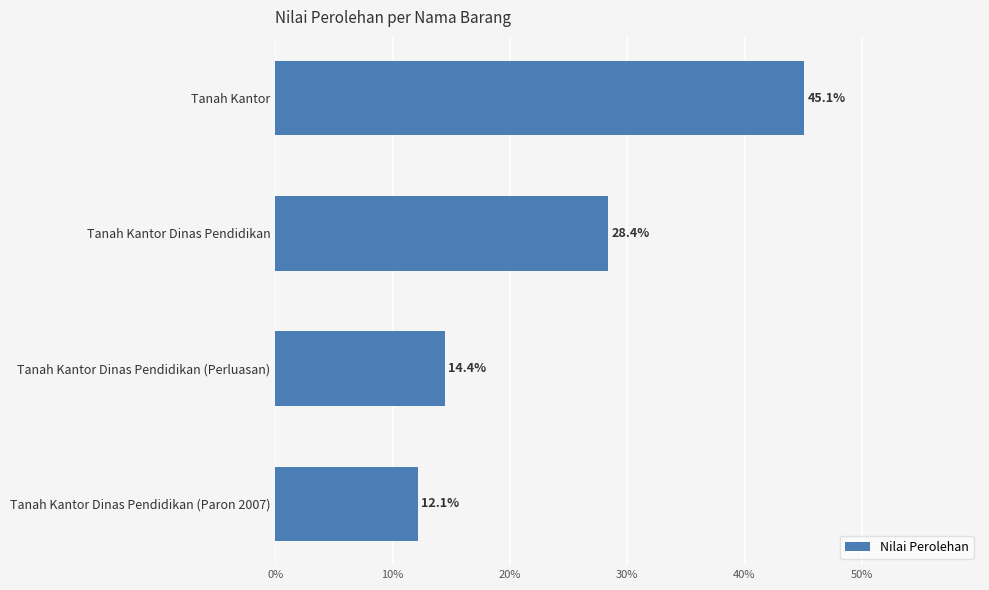

List the labels in order of value, largest first.

Tanah Kantor, Tanah Kantor Dinas Pendidikan, Tanah Kantor Dinas Pendidikan (Perluasan), Tanah Kantor Dinas Pendidikan (Paron 2007)